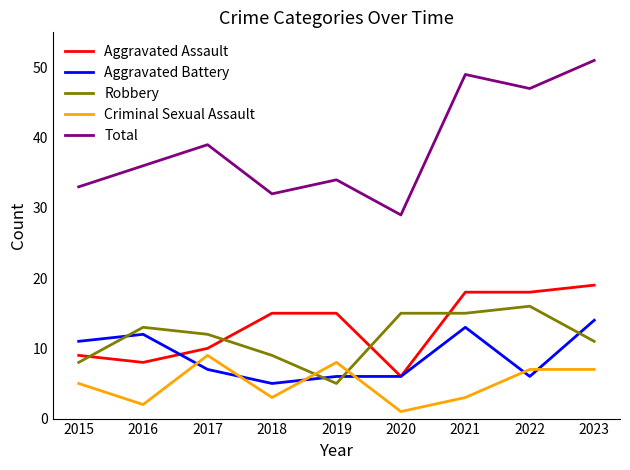

Which series changed the most between 2020 and 2023?

Total